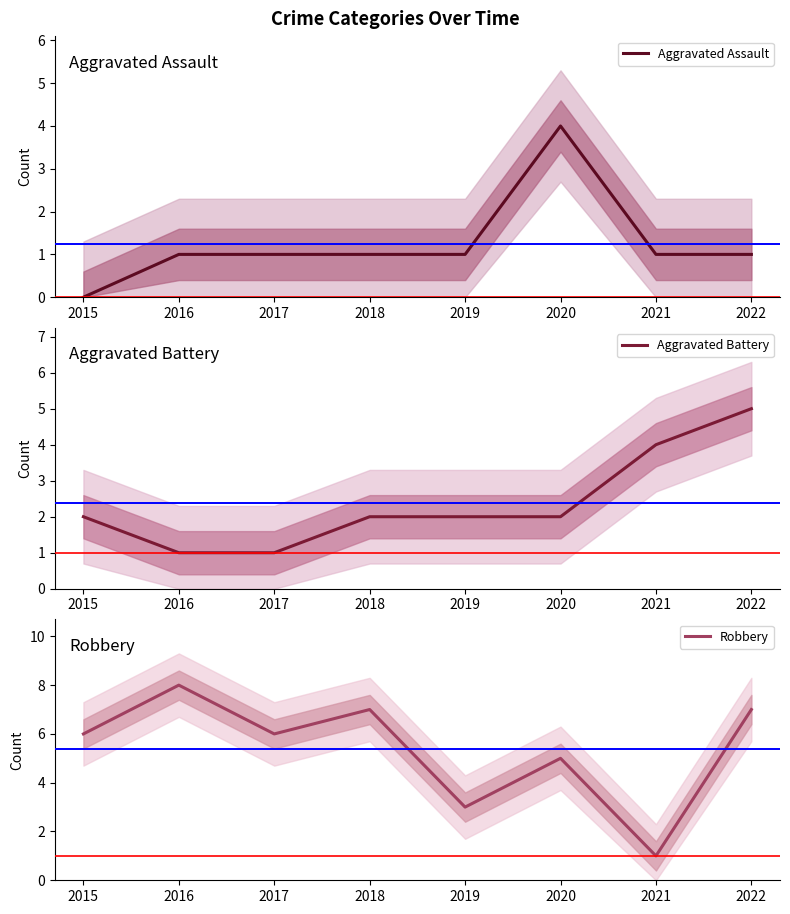

Reading left to right, extract all data points from this chart.

Aggravated Assault: 2015=0	2016=1	2017=1	2018=1	2019=1	2020=4	2021=1	2022=1
Aggravated Battery: 2015=2	2016=1	2017=1	2018=2	2019=2	2020=2	2021=4	2022=5
Robbery: 2015=6	2016=8	2017=6	2018=7	2019=3	2020=5	2021=1	2022=7